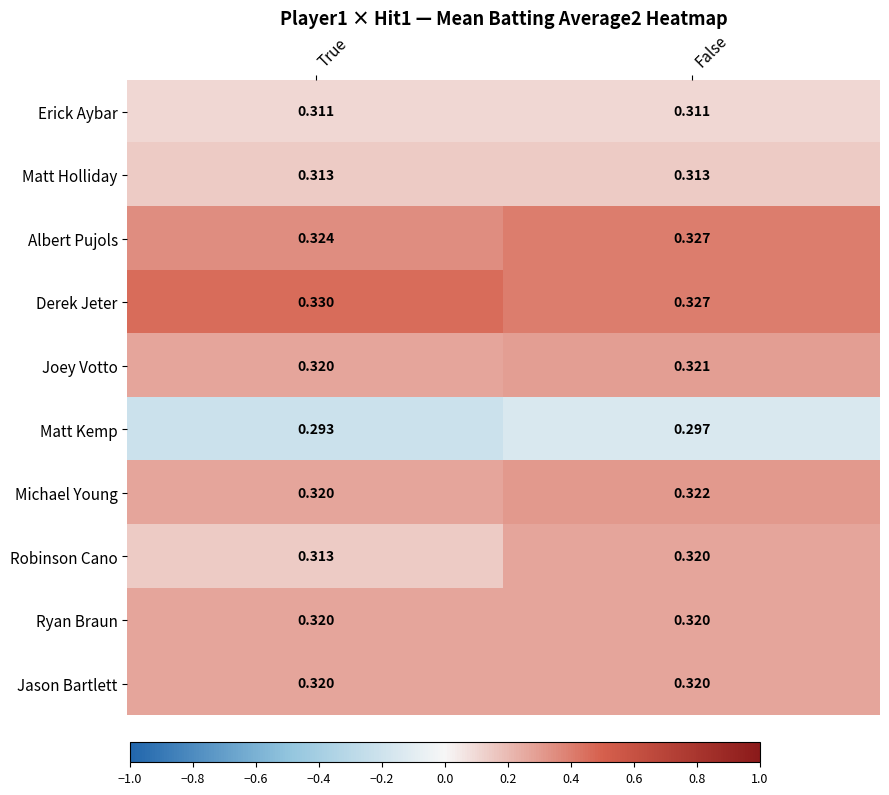

Where is Robinson Cano nearest to the value 0?

True